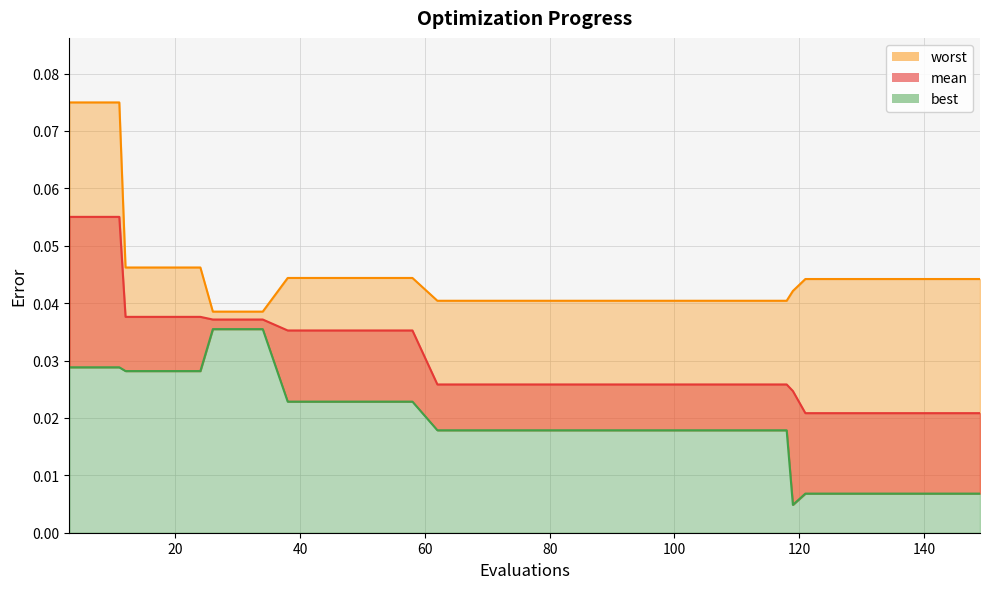

How many values are between 0 and 1?

40